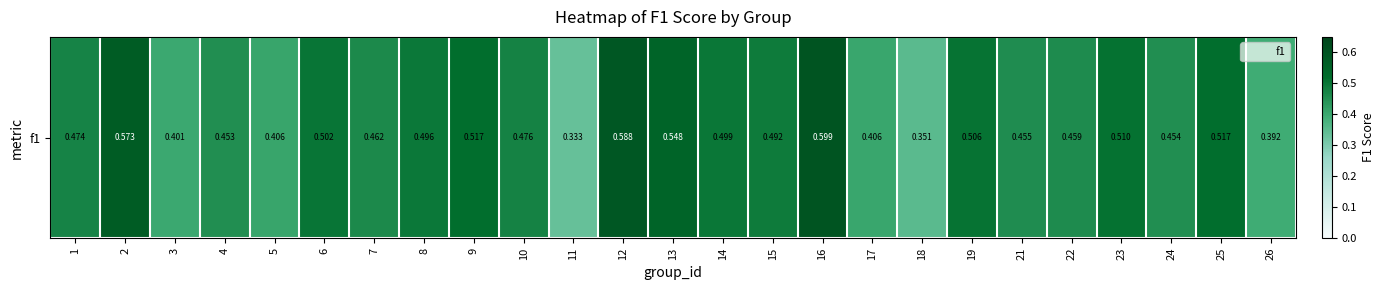

What is the sum of the values at 18 and 7?

0.8